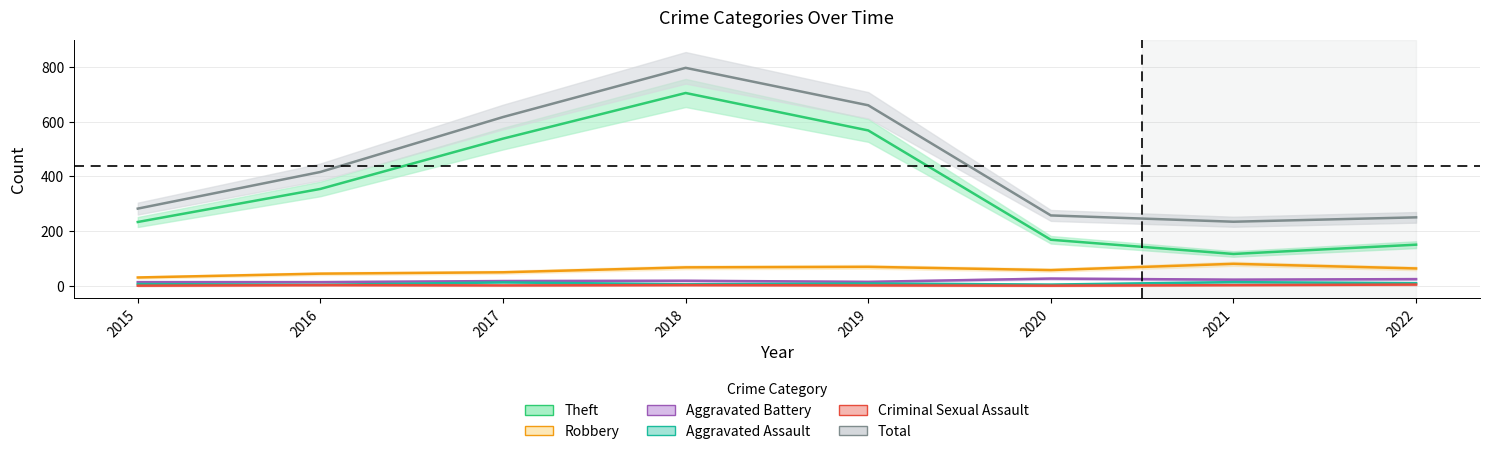

Which category has the highest value across all series?

2018